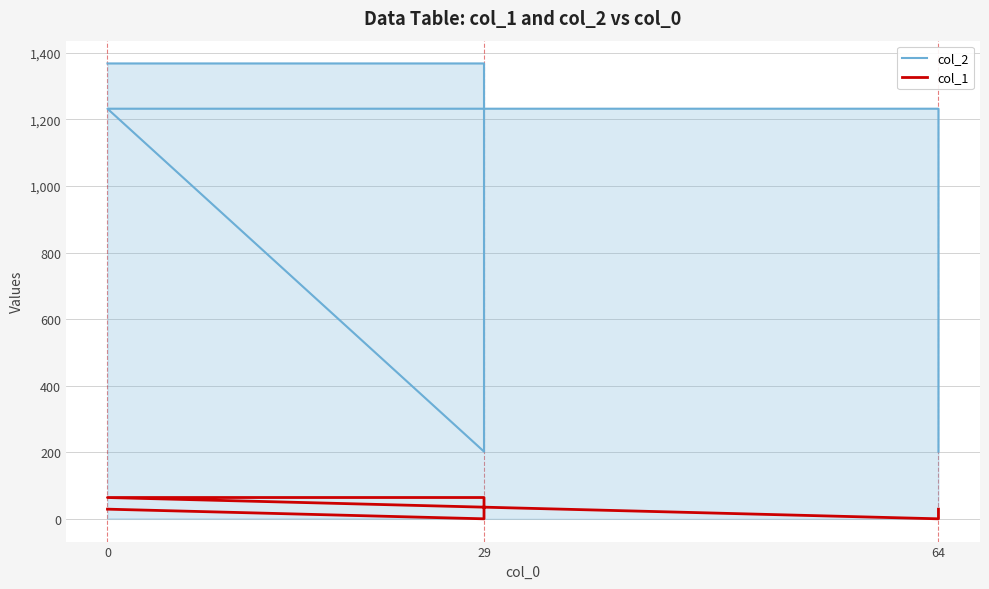

The value of col_2 at 29 is 280. True or false?

False